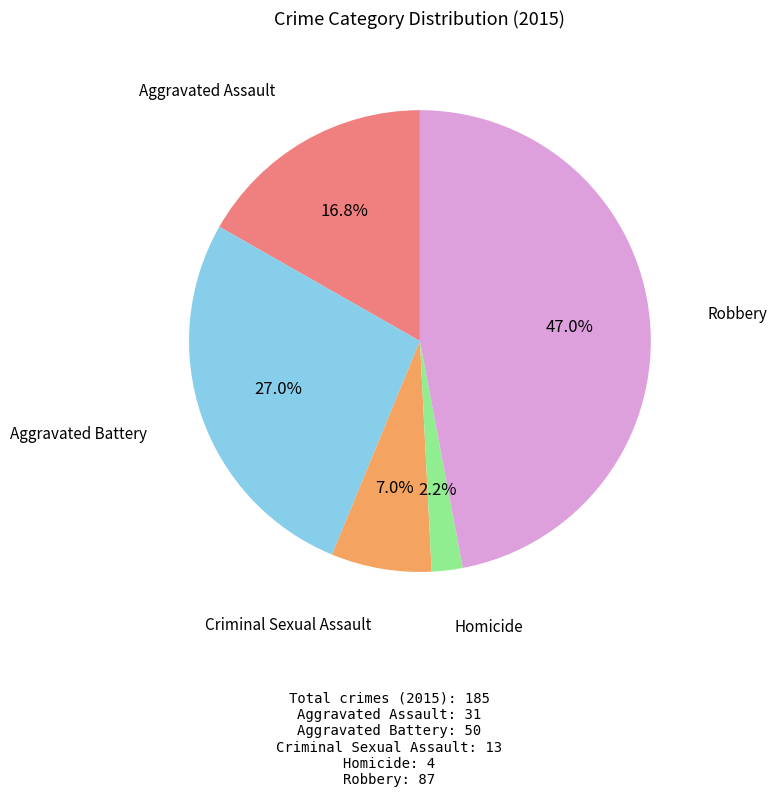

Which category has the smallest portion of the pie?

Homicide